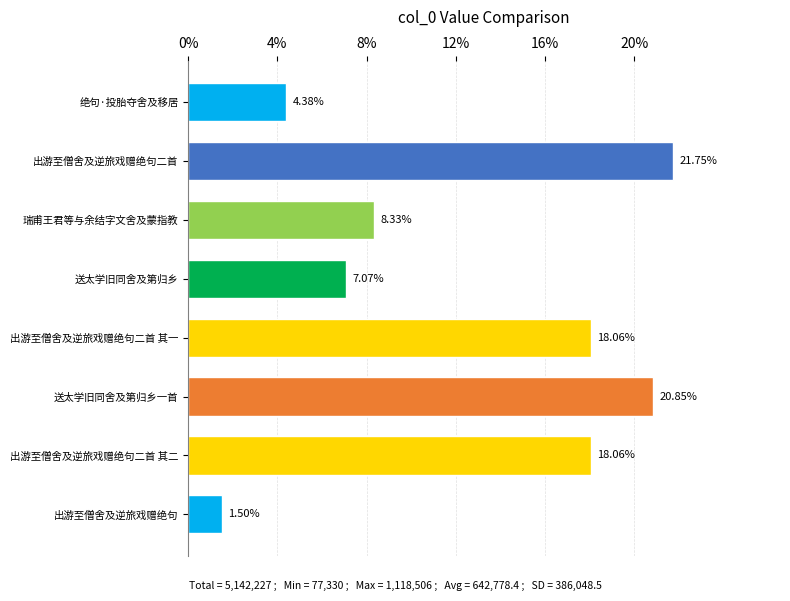

What is the difference between the second highest and second lowest values?

16.5